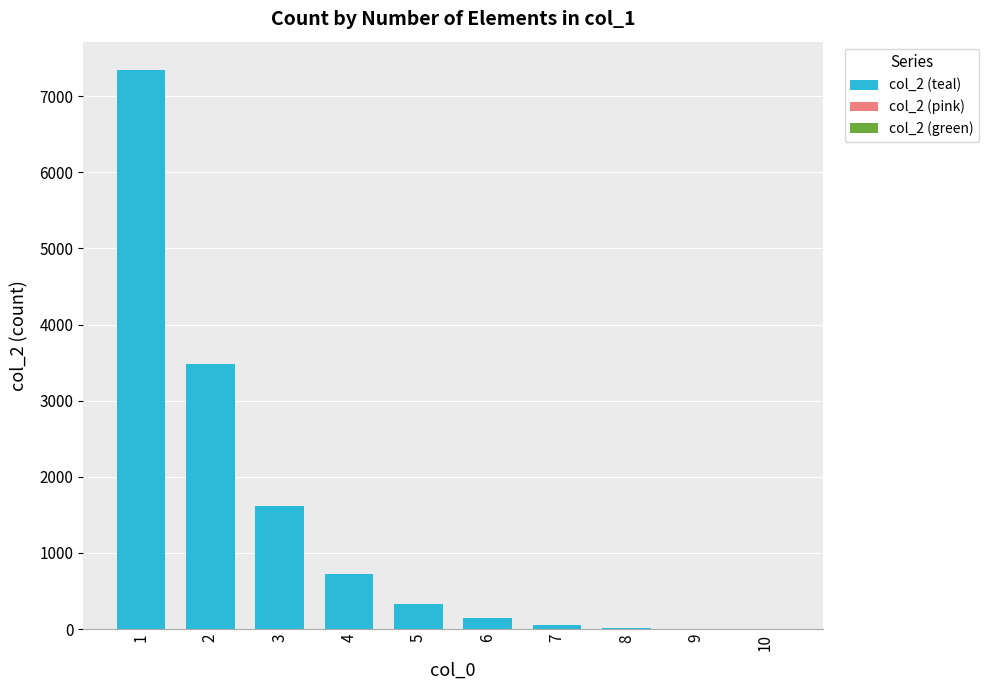

Read the value at 7.

55